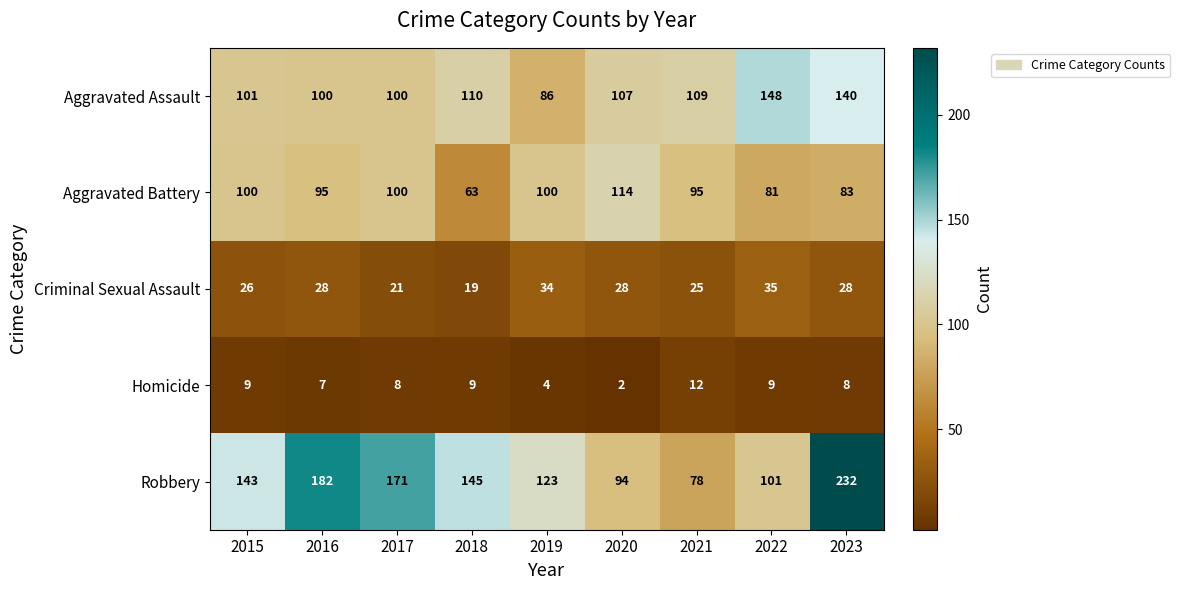

At which category is the sum across all series the highest?

2023